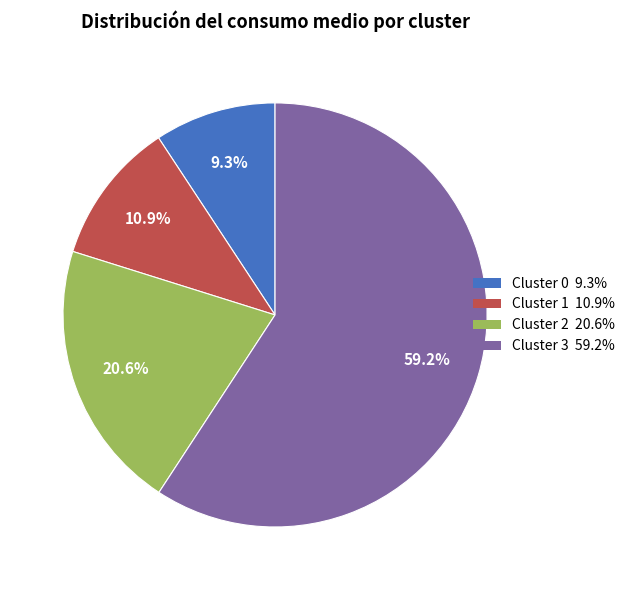

Does Cluster 3 represent more than half of the total?

Yes